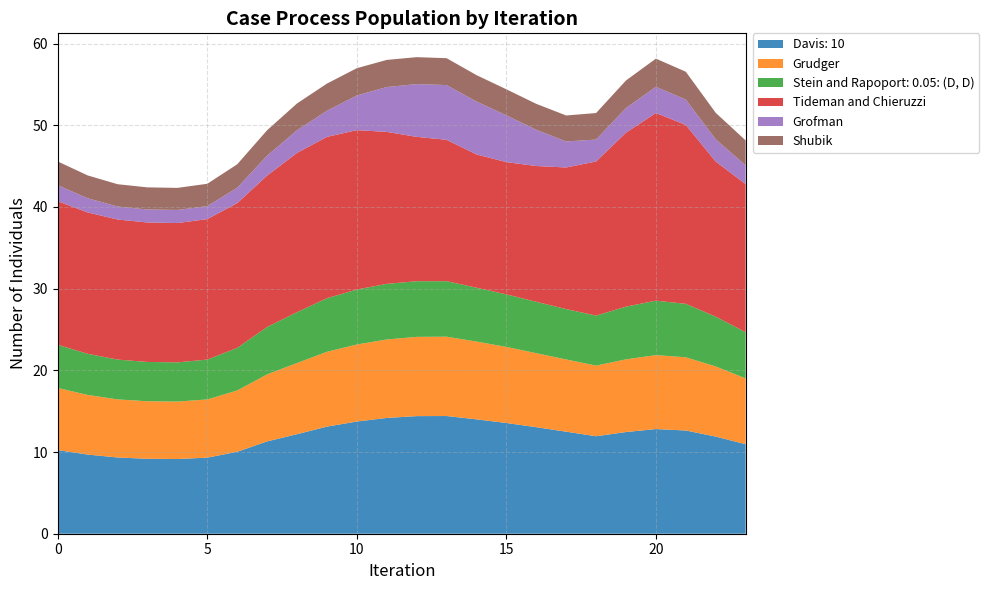

Reading right to left, extract all data points from this chart.

col_1: 23=11.0	22=11.9	21=12.6	20=12.8	19=12.4	18=11.9	17=12.5	16=13.0	15=13.6	14=14.0	13=14.4	12=14.4	11=14.2	10=13.7	9=13.1	8=12.2	7=11.3	6=10.0	5=9.3	4=9.1	3=9.2	2=9.3	1=9.7	0=10.2
col_2: 23=8.1	22=8.6	21=9.0	20=9.1	19=8.9	18=8.6	17=8.8	16=9.1	15=9.3	14=9.5	13=9.7	12=9.7	11=9.6	10=9.4	9=9.2	8=8.7	7=8.2	6=7.5	5=7.1	4=7.0	3=7.0	2=7.1	1=7.3	0=7.6
col_3: 23=5.7	22=6.1	21=6.5	20=6.7	19=6.5	18=6.1	17=6.2	16=6.3	15=6.4	14=6.6	13=6.8	12=6.8	11=6.8	10=6.7	9=6.6	8=6.2	7=5.8	6=5.2	5=4.9	4=4.8	3=4.8	2=4.9	1=5.0	0=5.3
col_5: 23=18.1	22=19.0	21=21.9	20=23.0	19=21.3	18=18.9	17=17.3	16=16.6	15=16.2	14=16.3	13=17.3	12=17.7	11=18.6	10=19.5	9=19.8	8=19.5	7=18.5	6=17.7	5=17.2	4=17.0	3=17.1	2=17.1	1=17.3	0=17.6
col_6: 23=2.3	22=2.7	21=3.1	20=3.2	19=3.0	18=2.7	17=3.2	16=4.4	15=5.7	14=6.5	13=6.7	12=6.5	11=5.5	10=4.2	9=3.2	8=2.8	7=2.4	6=1.9	5=1.6	4=1.6	3=1.6	2=1.6	1=1.7	0=2.0
col_7: 23=3.1	22=3.2	21=3.4	20=3.4	19=3.4	18=3.2	17=3.2	16=3.2	15=3.2	14=3.2	13=3.3	12=3.3	11=3.3	10=3.3	9=3.3	8=3.3	7=3.1	6=2.9	5=2.7	4=2.7	3=2.7	2=2.7	1=2.8	0=2.9